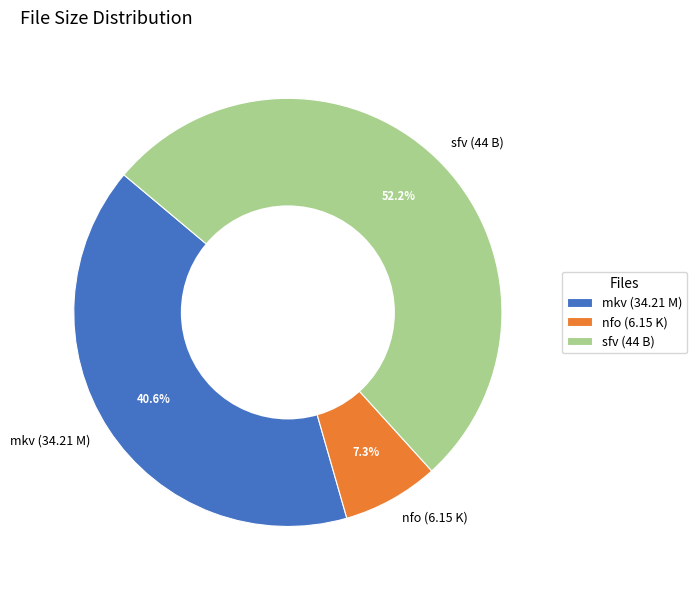

How many slices are in this pie chart?

3